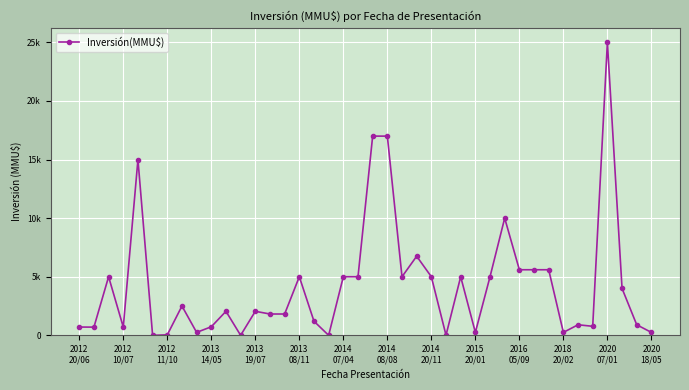

Does the chart have visible grid lines?

Yes